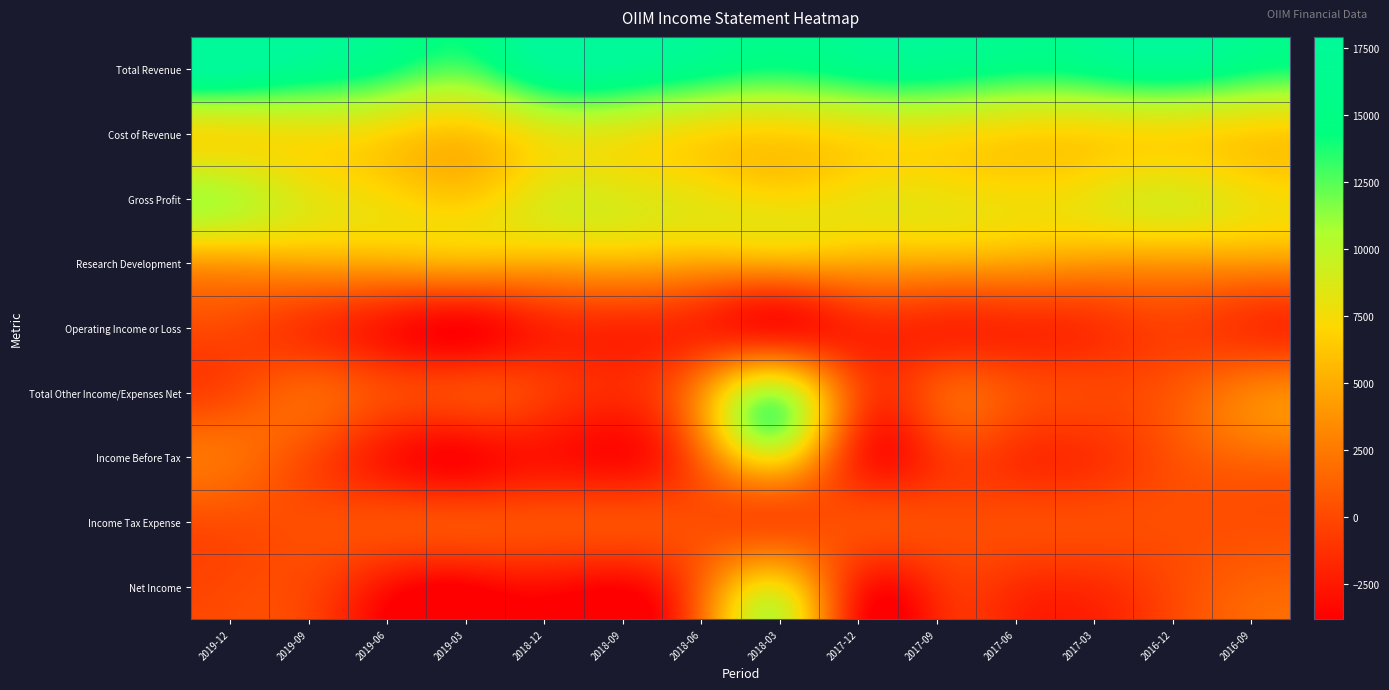

At which category is the sum across all series the highest?

2018-03